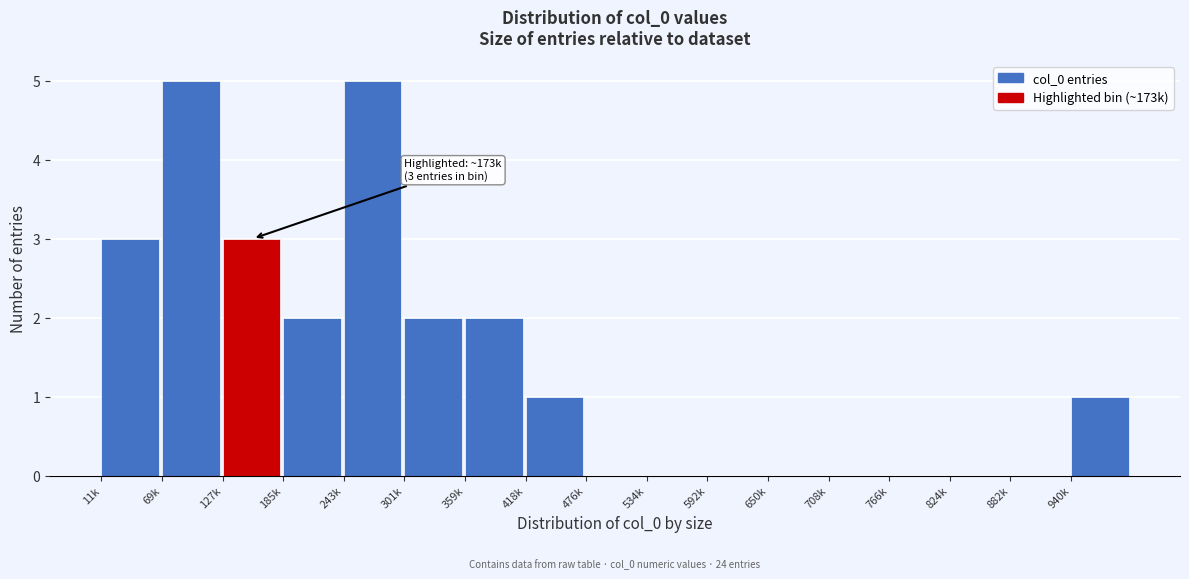

Reading left to right, extract all data points from this chart.

11k=3	69k=5	127k=3	185k=2	243k=5	301k=2	359k=2	418k=1	476k=0	534k=0	592k=0	650k=0	708k=0	766k=0	824k=0	882k=0	940k=1